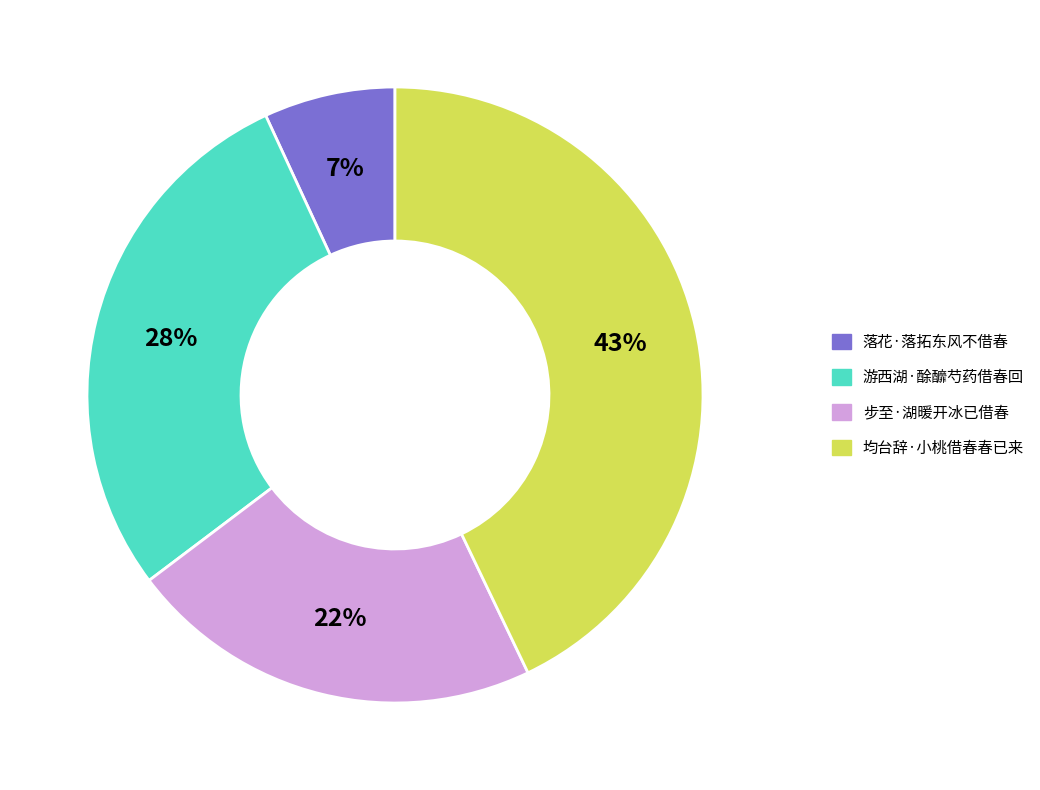

Is it true that 步至·湖暖开冰已借春 is 10% of the pie?

False